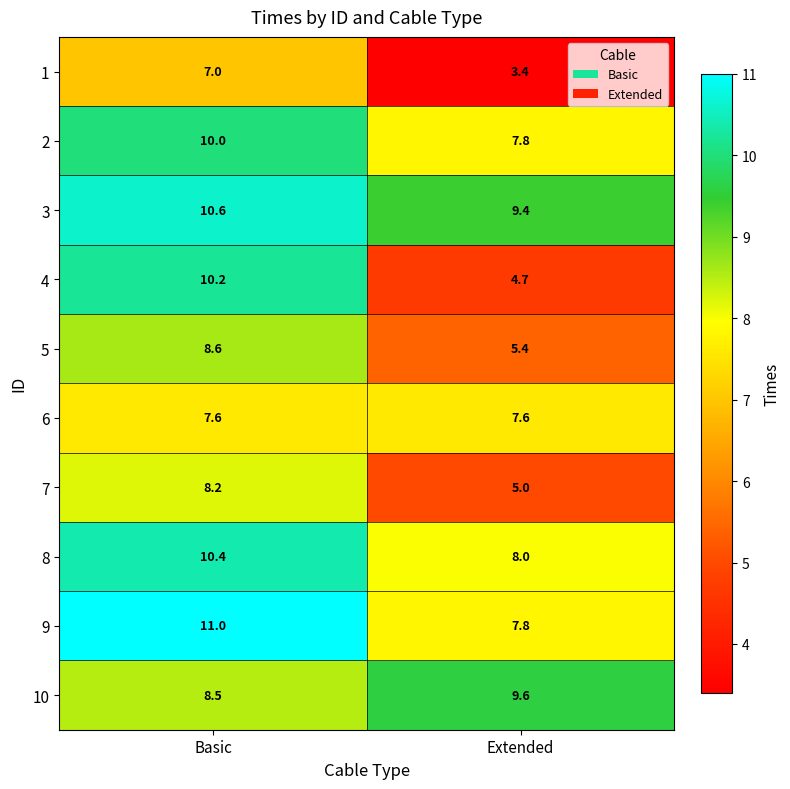

What is the difference between the maximum and minimum values in the 4 series?

5.5